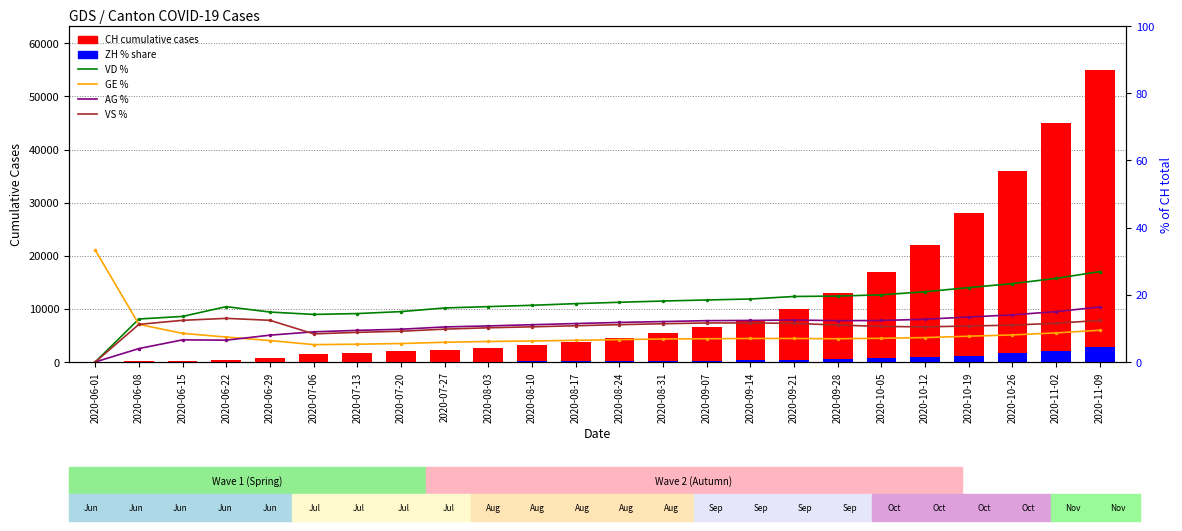

At which category does the chart reach its peak across all series?

2020-11-09